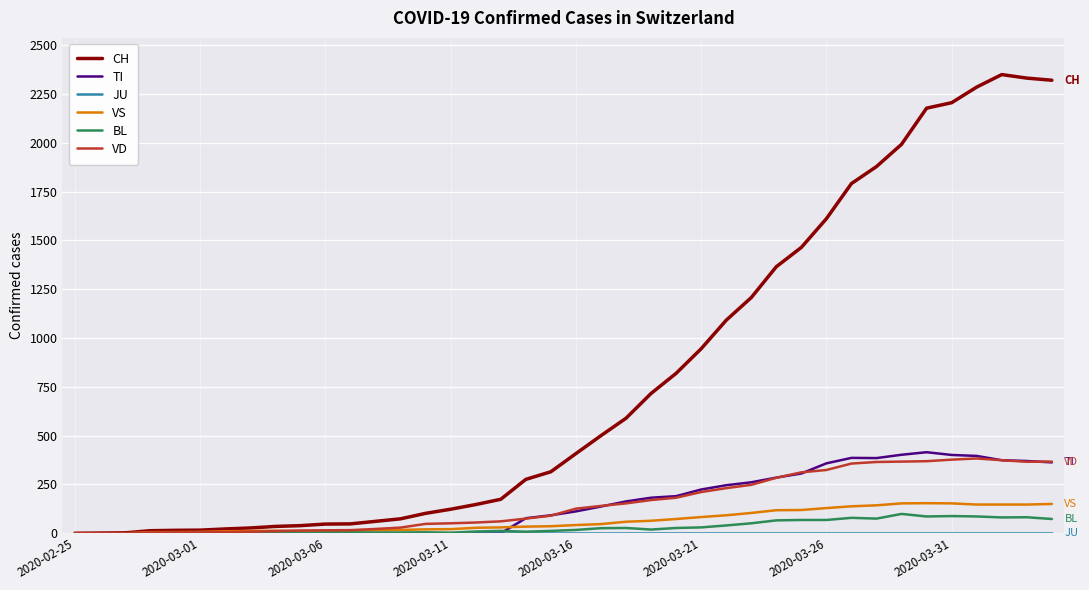

What is the maximum value shown in the chart?

2349